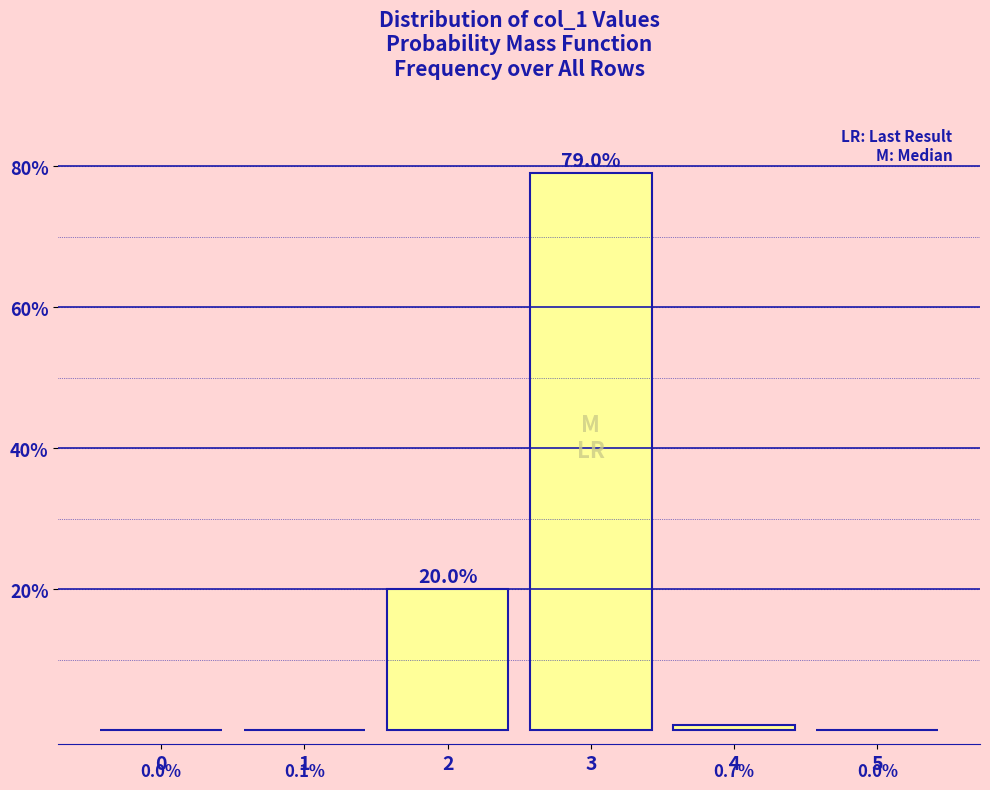

What is the average value?

16.6